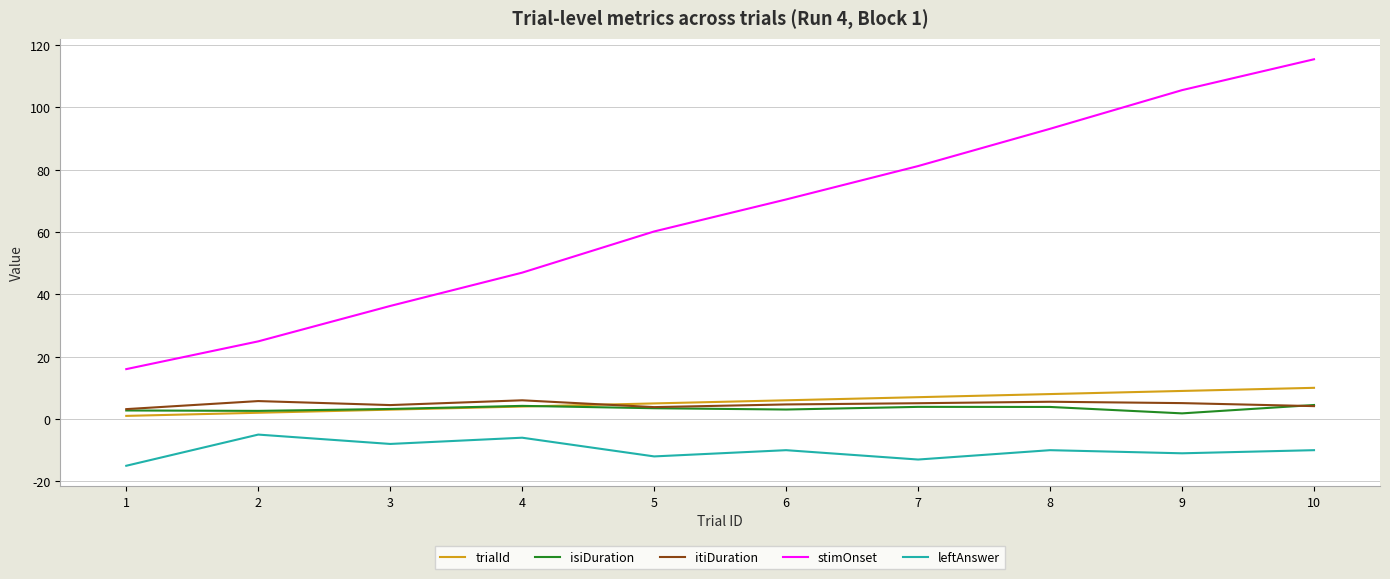

True or false: leftAnswer and trialId cross at least once.

False